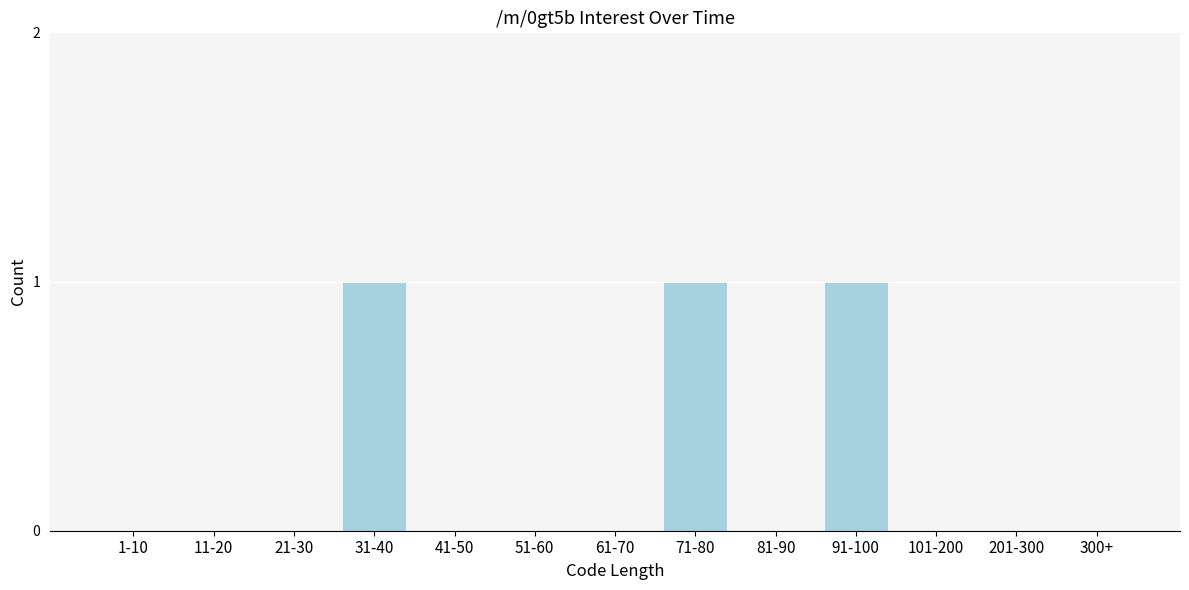

Reading right to left, list all the values displayed in this chart.

300+=0	201-300=0	101-200=0	91-100=1	81-90=0	71-80=1	61-70=0	51-60=0	41-50=0	31-40=1	21-30=0	11-20=0	1-10=0